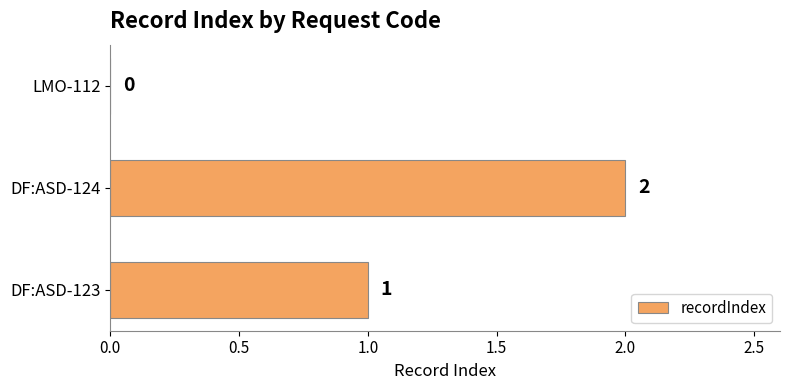

What is the change in value from DF:ASD-123 to DF:ASD-124?

+1